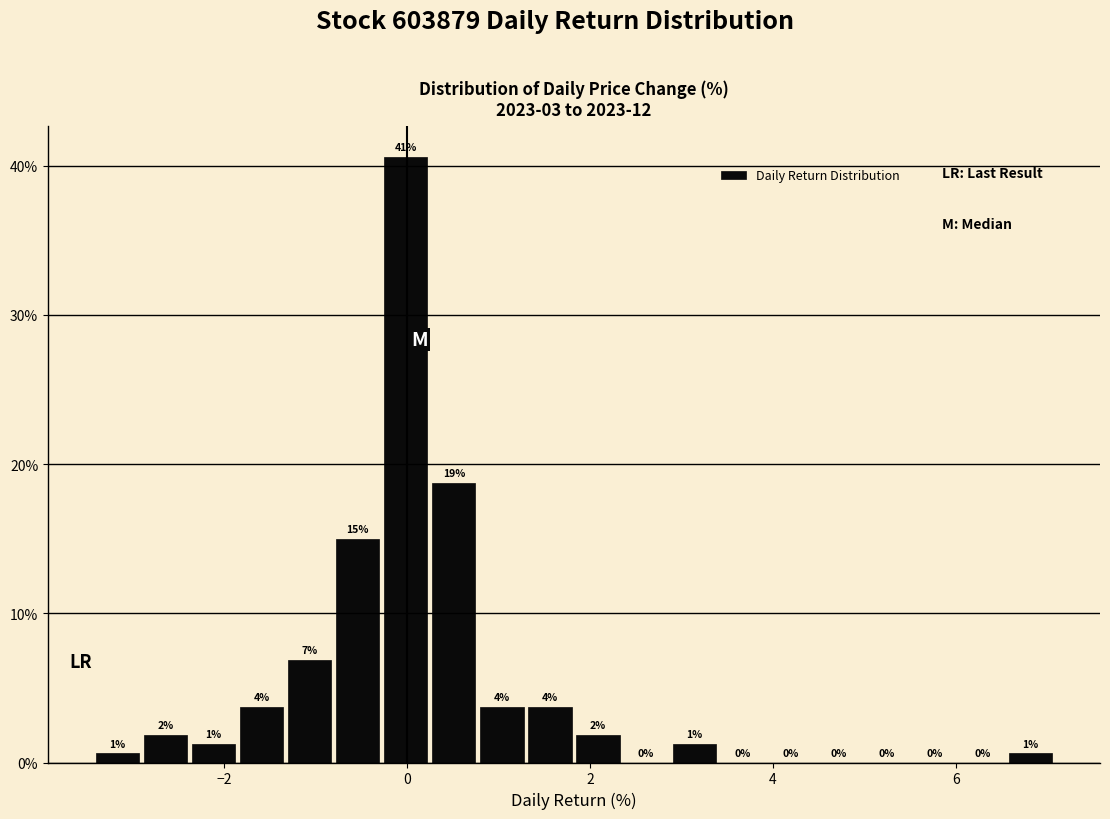

Around what value on the x-axis is the tallest bar? Give the approximate position of its centre, as read against the axis.

0.0